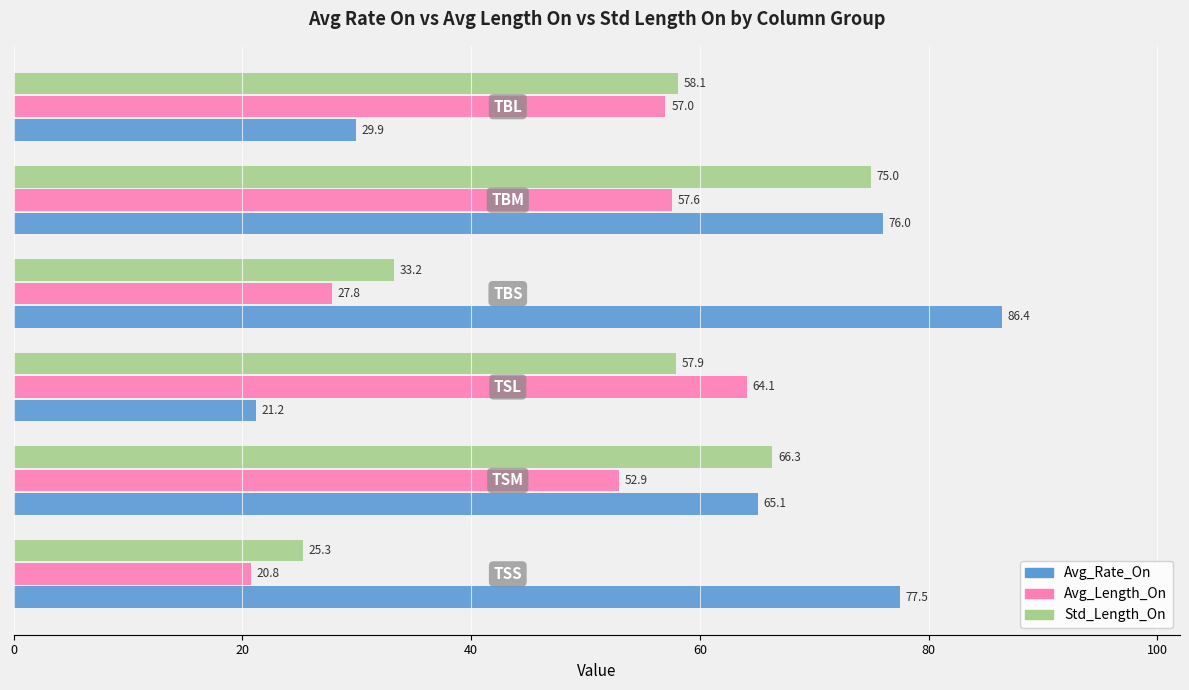

What is the minimum value shown in the chart?

20.8